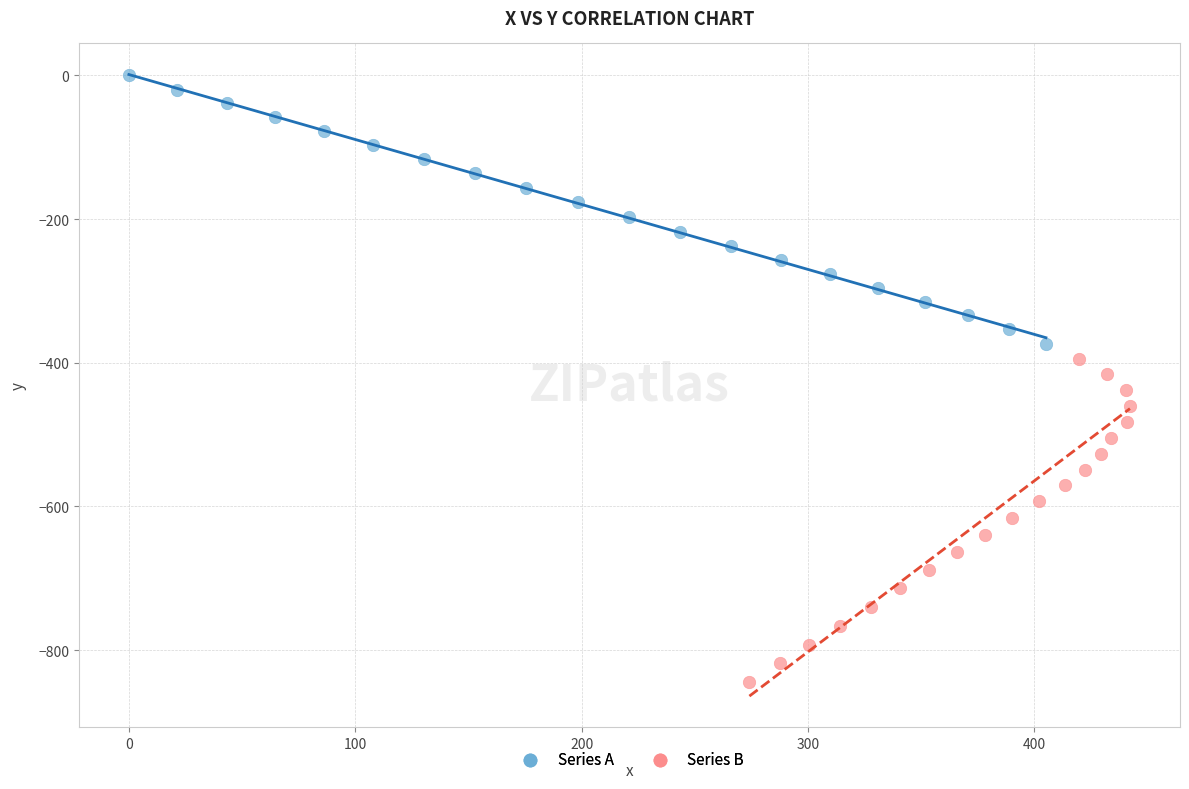

Which series reaches the minimum Y coordinate?

Series B